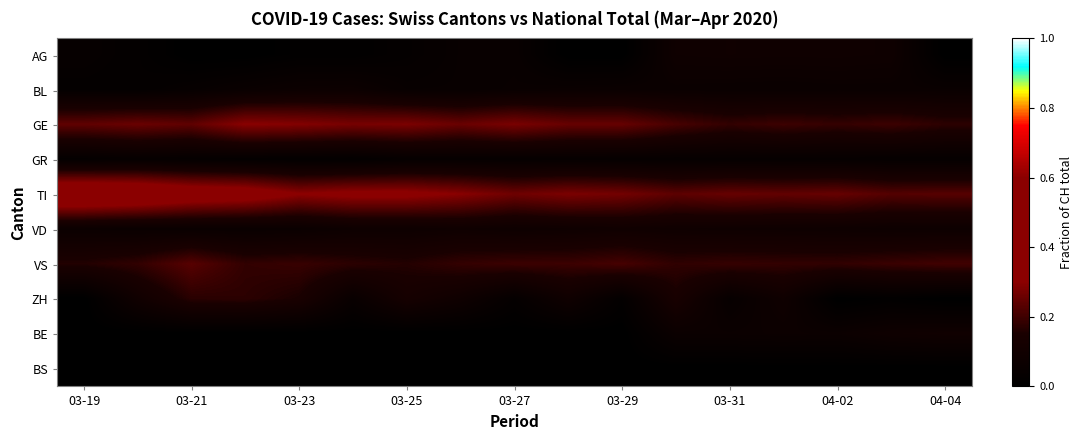

How many data points does each series have?

17